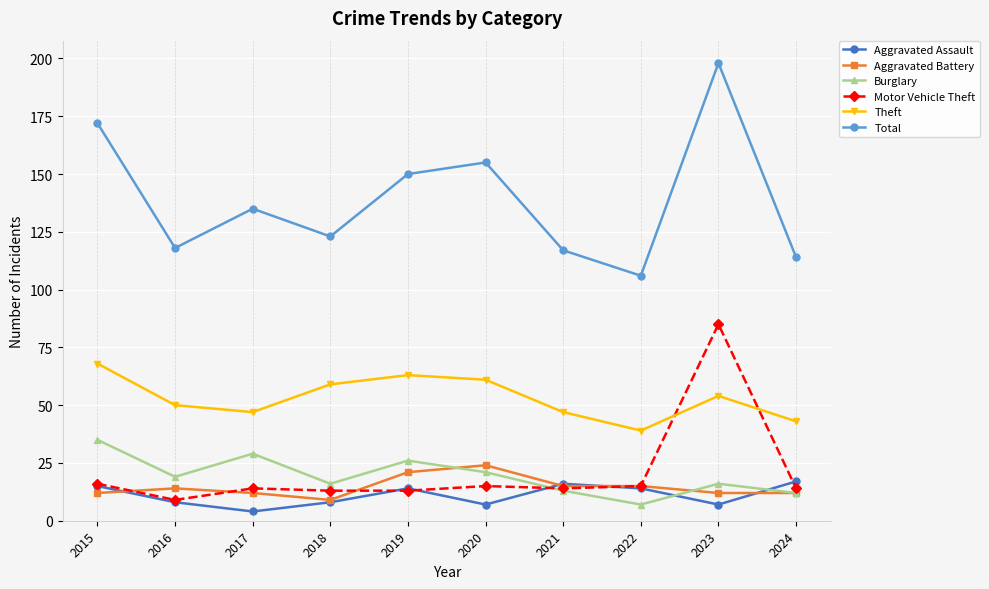

Rank the series by their maximum value, from highest to lowest.

Total, Motor Vehicle Theft, Theft, Burglary, Aggravated Battery, Aggravated Assault